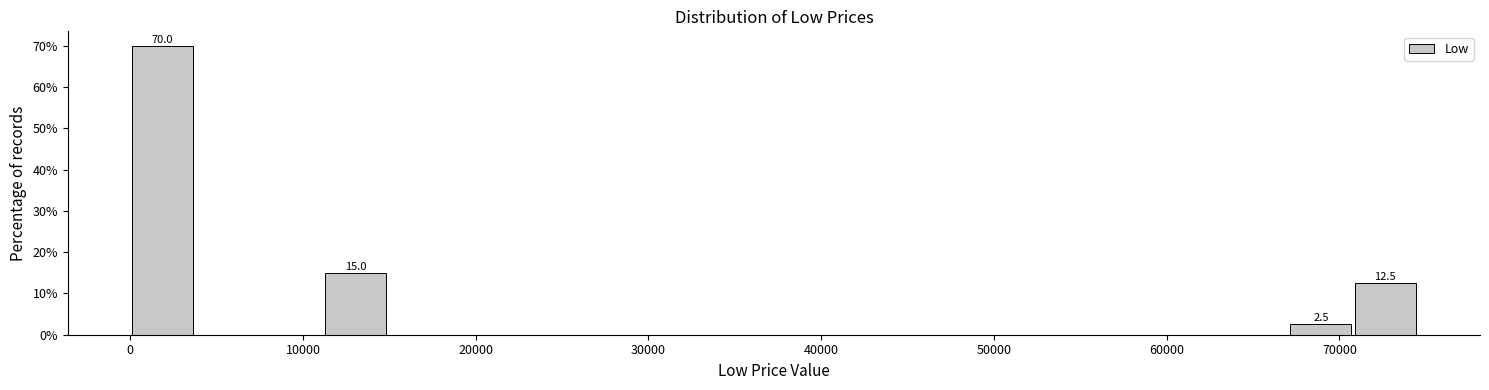

Around what value on the x-axis is the tallest bar? Give the approximate position of its centre, as read against the axis.

2000